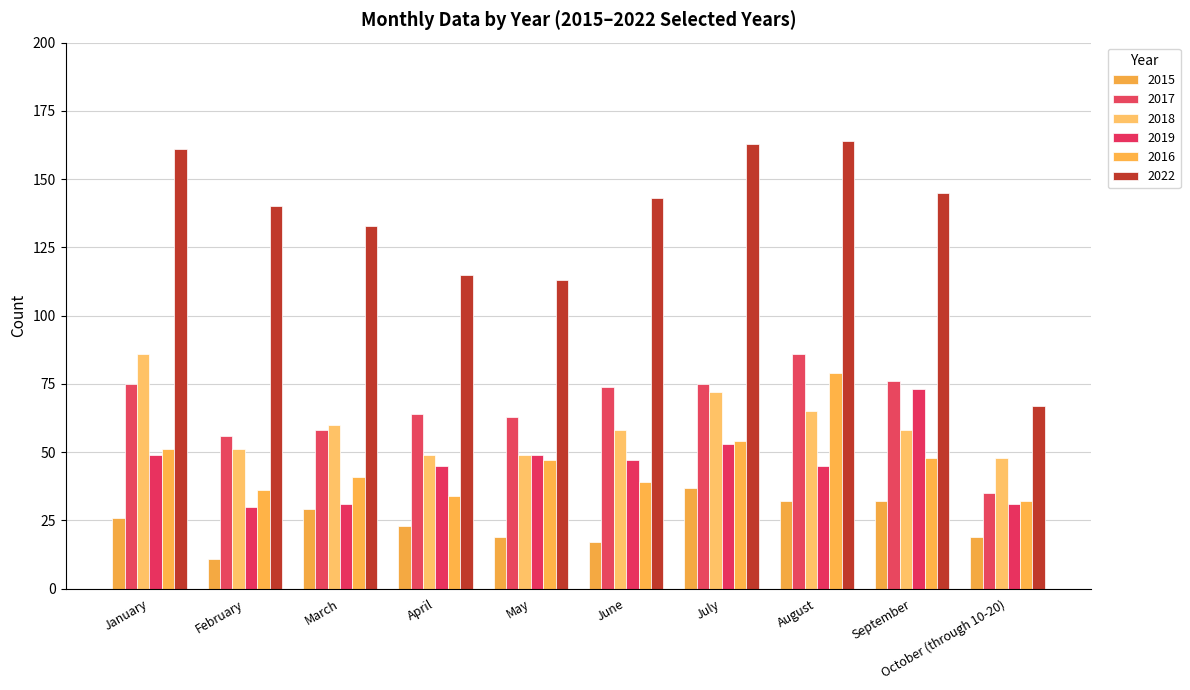

Reading left to right, what are all the values shown in this chart?

2015: 26	11	29	23	19	17	37	32	32	19
2017: 75	56	58	64	63	74	75	86	76	35
2018: 86	51	60	49	49	58	72	65	58	48
2019: 49	30	31	45	49	47	53	45	73	31
2016: 51	36	41	34	47	39	54	79	48	32
2022: 161	140	133	115	113	143	163	164	145	67